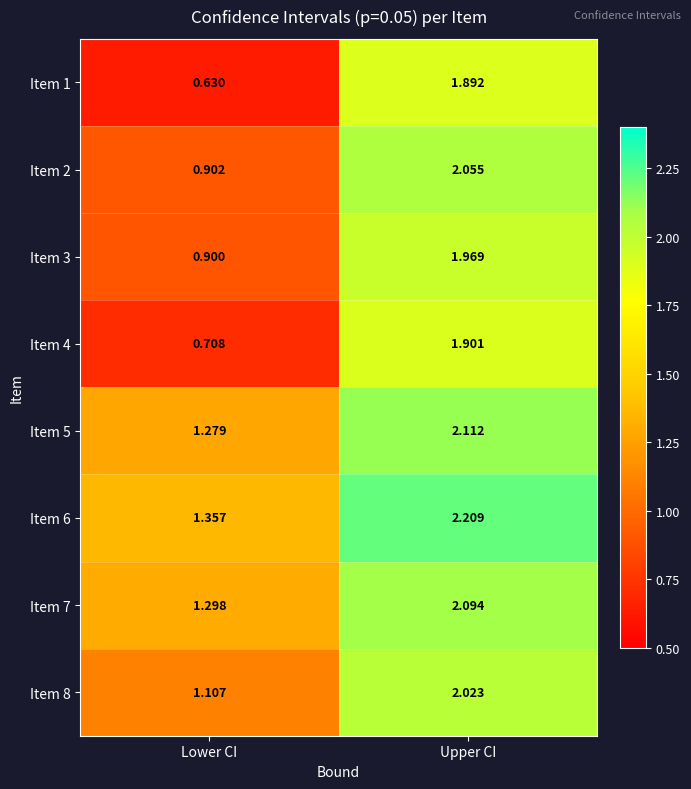

Rank the categories by Item 1 value from lowest to highest.

Lower CI, Upper CI